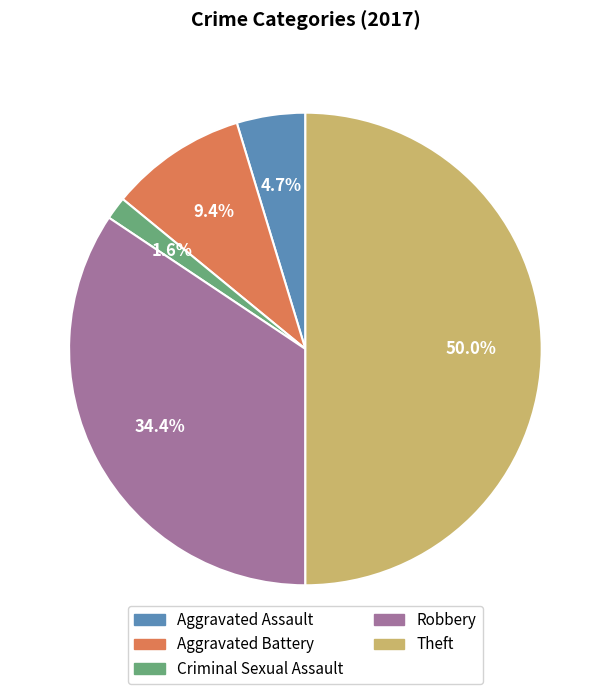

Rank the categories by value from highest to lowest.

Theft, Robbery, Aggravated Battery, Aggravated Assault, Criminal Sexual Assault